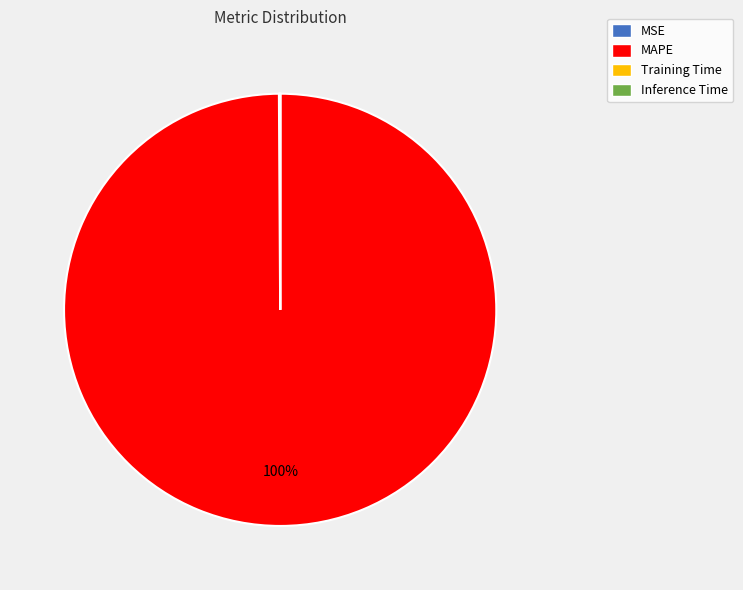

Which slice is the largest?

MAPE